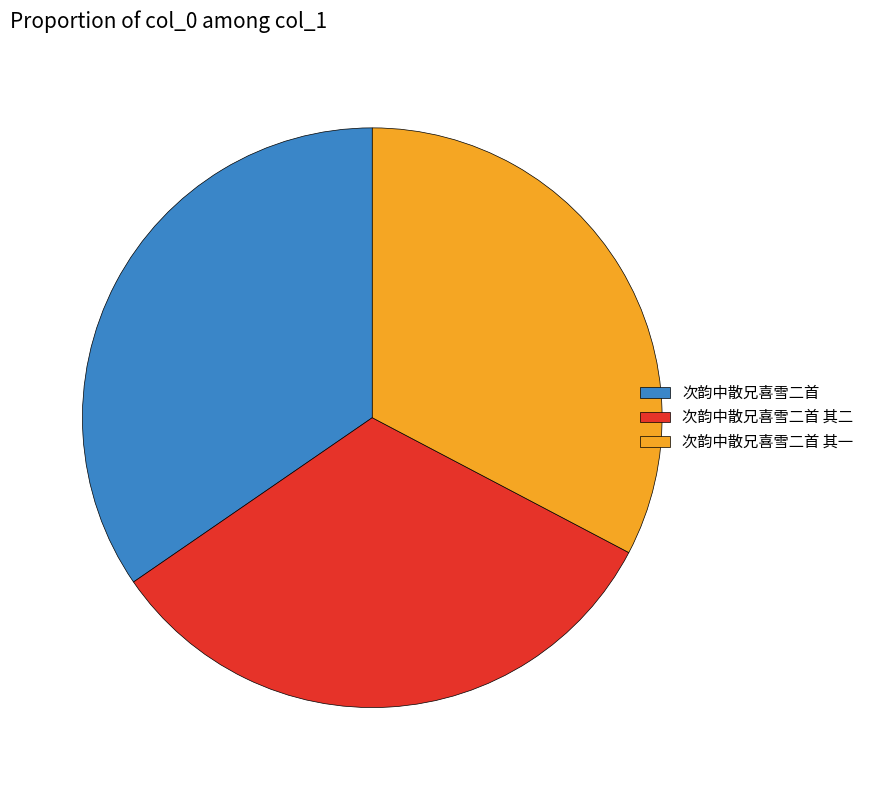

How many slices are in this pie chart?

3